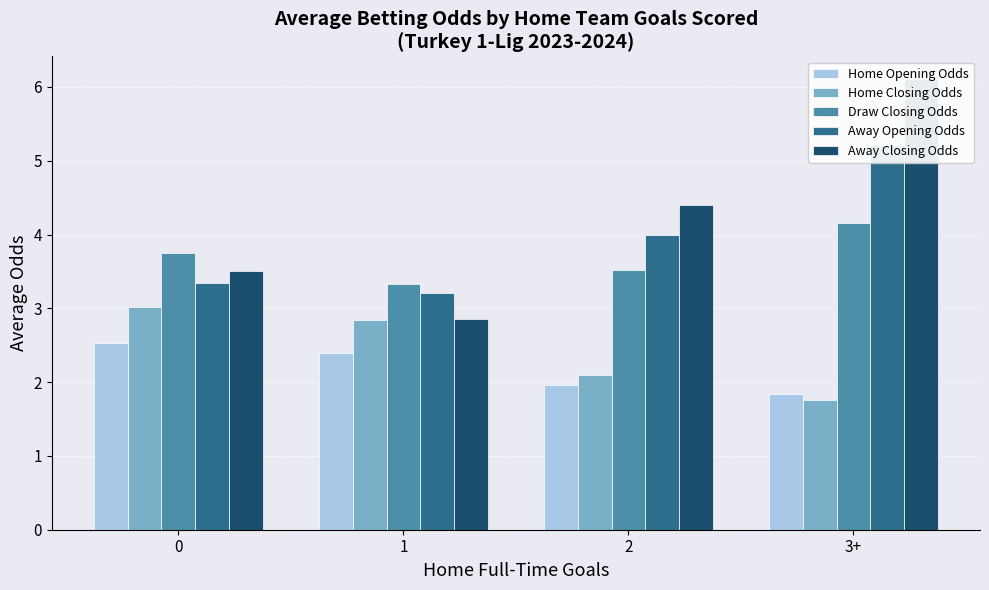

What are all the series names shown in the legend?

Home Opening Odds, Home Closing Odds, Draw Closing Odds, Away Opening Odds, Away Closing Odds